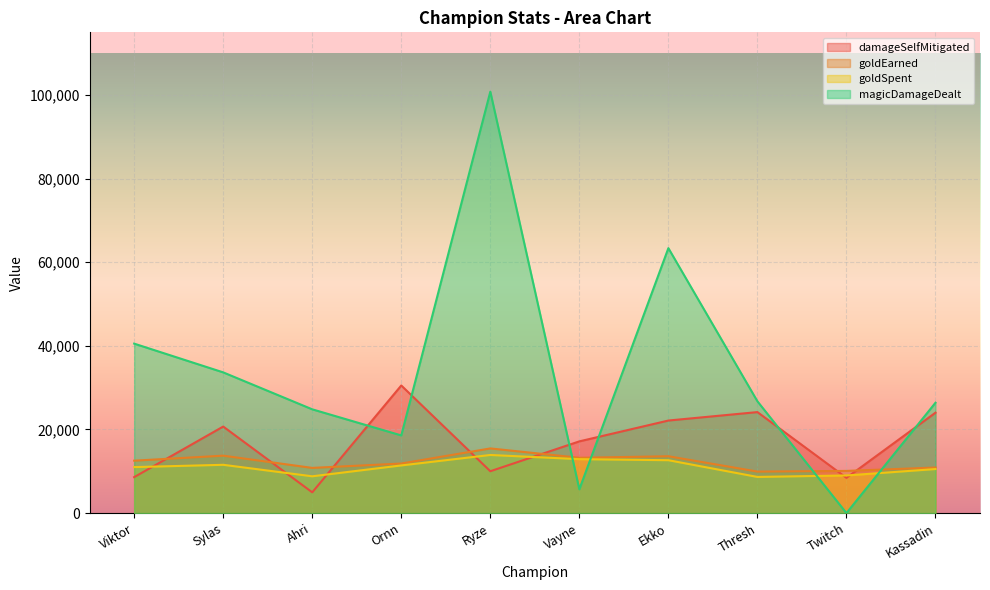

How many interior local valleys does the goldEarned series have?

3